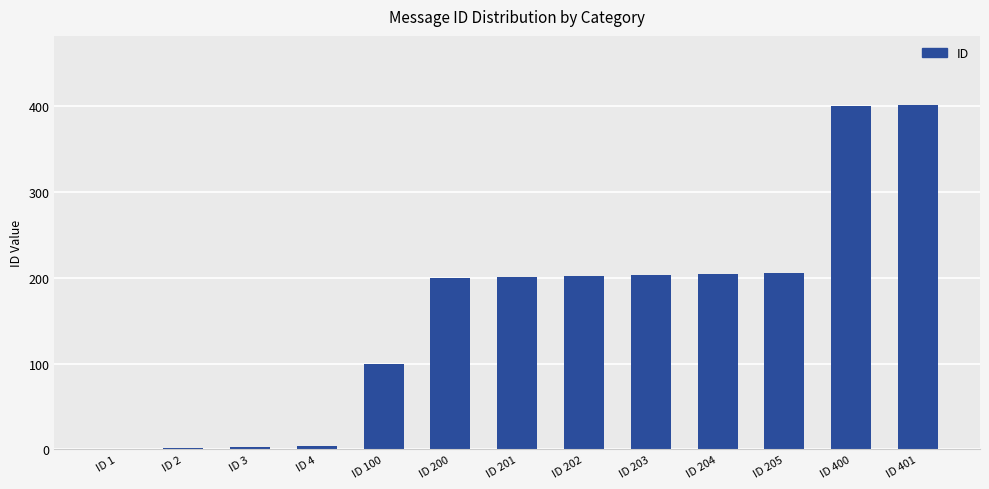

Are the bars horizontal?

No